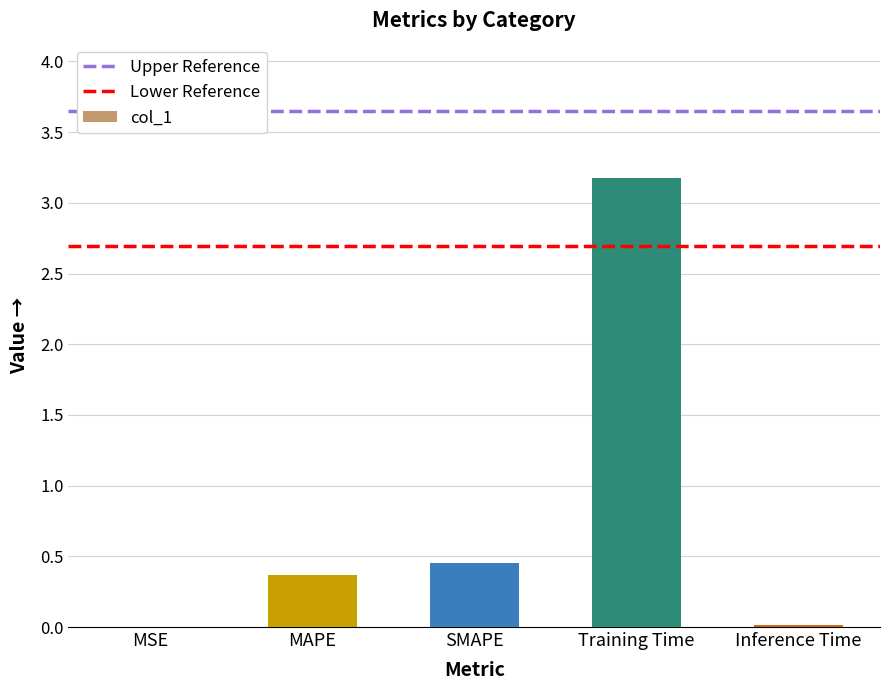

What is the approximate value at Training Time?

3.2